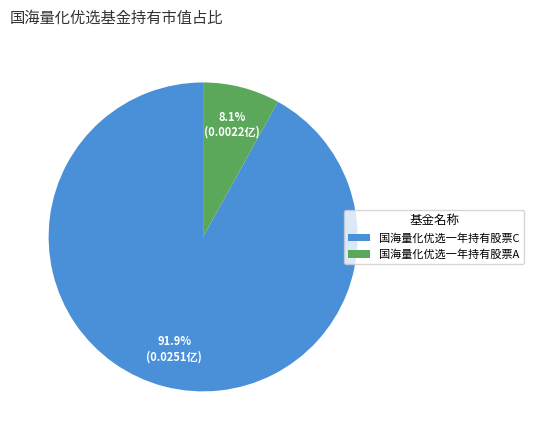

What is the largest slice in the pie chart?

国海量化优选一年持有股票C